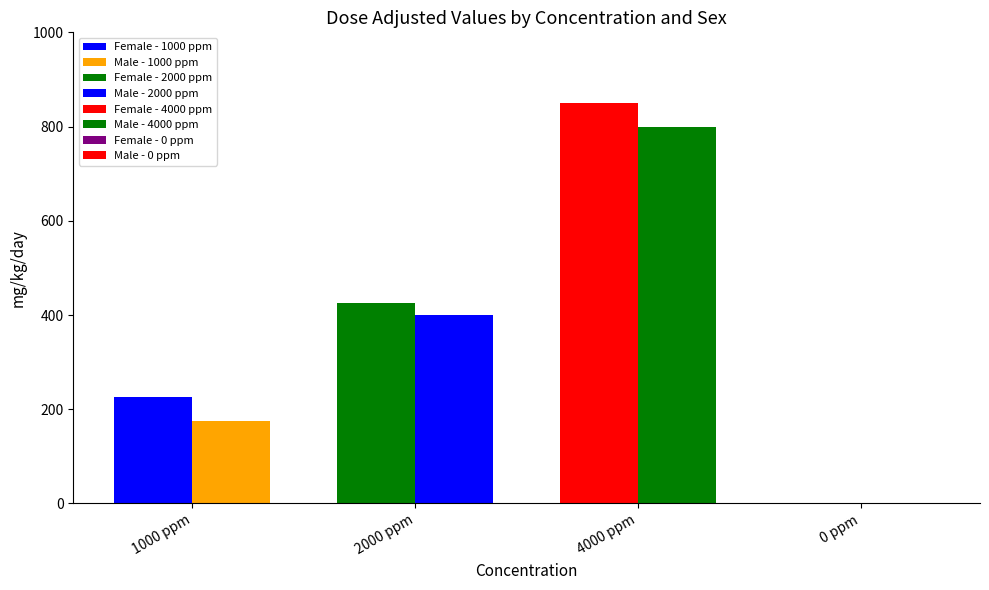

Reading right to left, extract all data points from this chart.

Female (mg/kg/day): 0	850	425	225
Male (mg/kg/day): 0	800	400	175